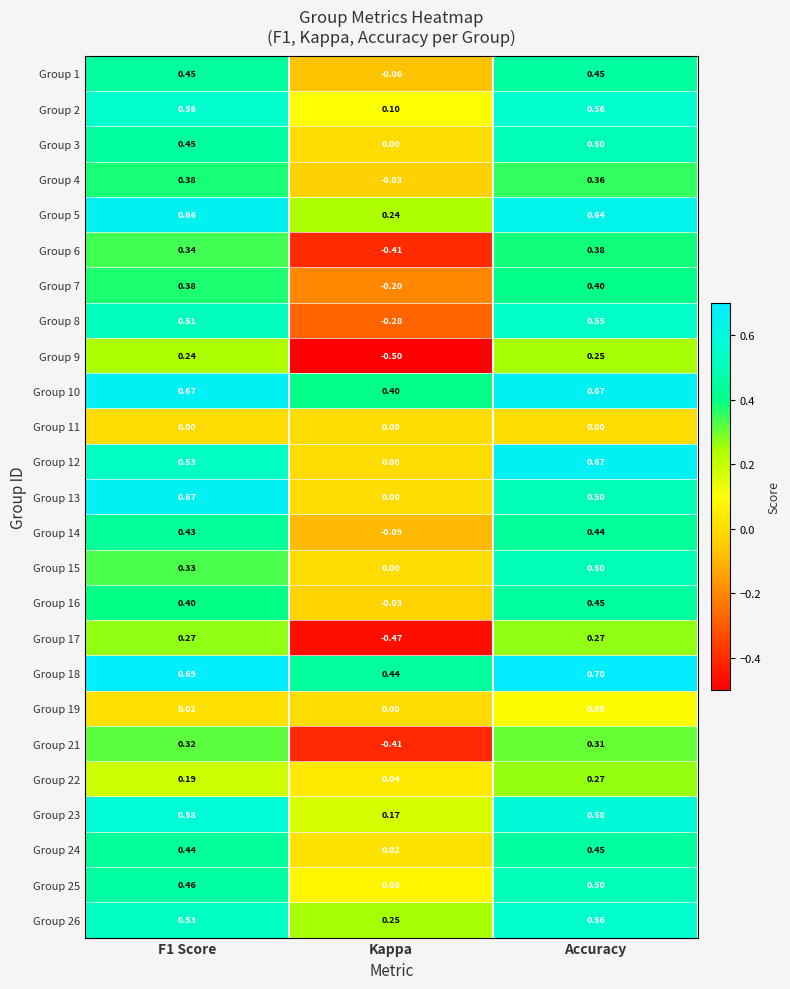

At which category does the chart reach its minimum across all series?

Kappa